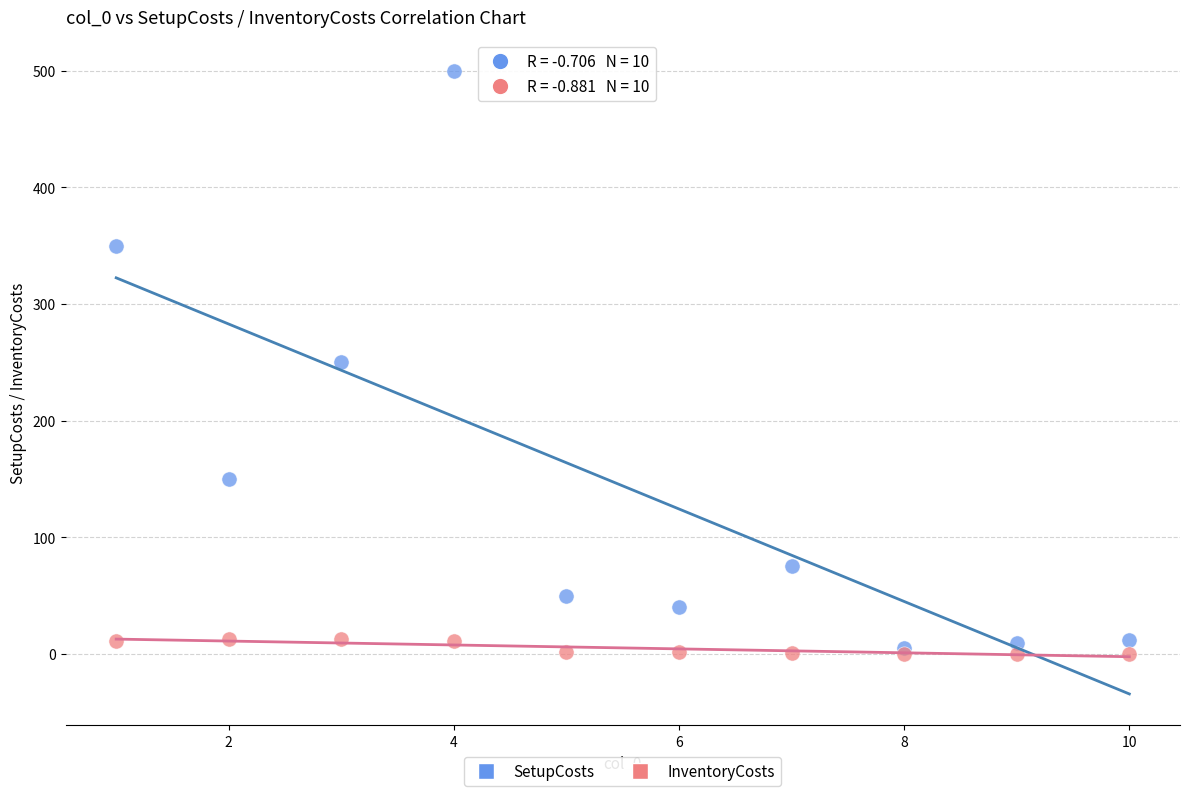

Which series has the largest Y range (max minus min)?

SetupCosts